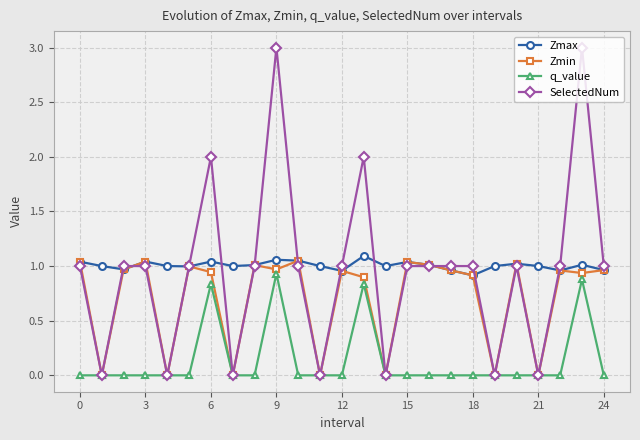

Which series has the widest spread of values?

SelectedNum